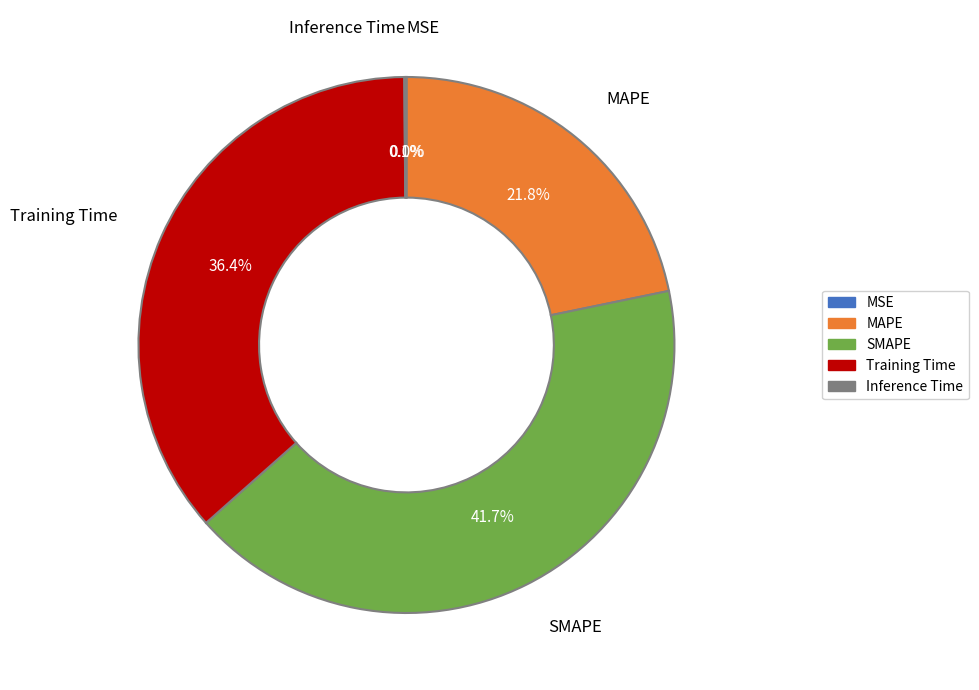

Which slice is the largest?

SMAPE